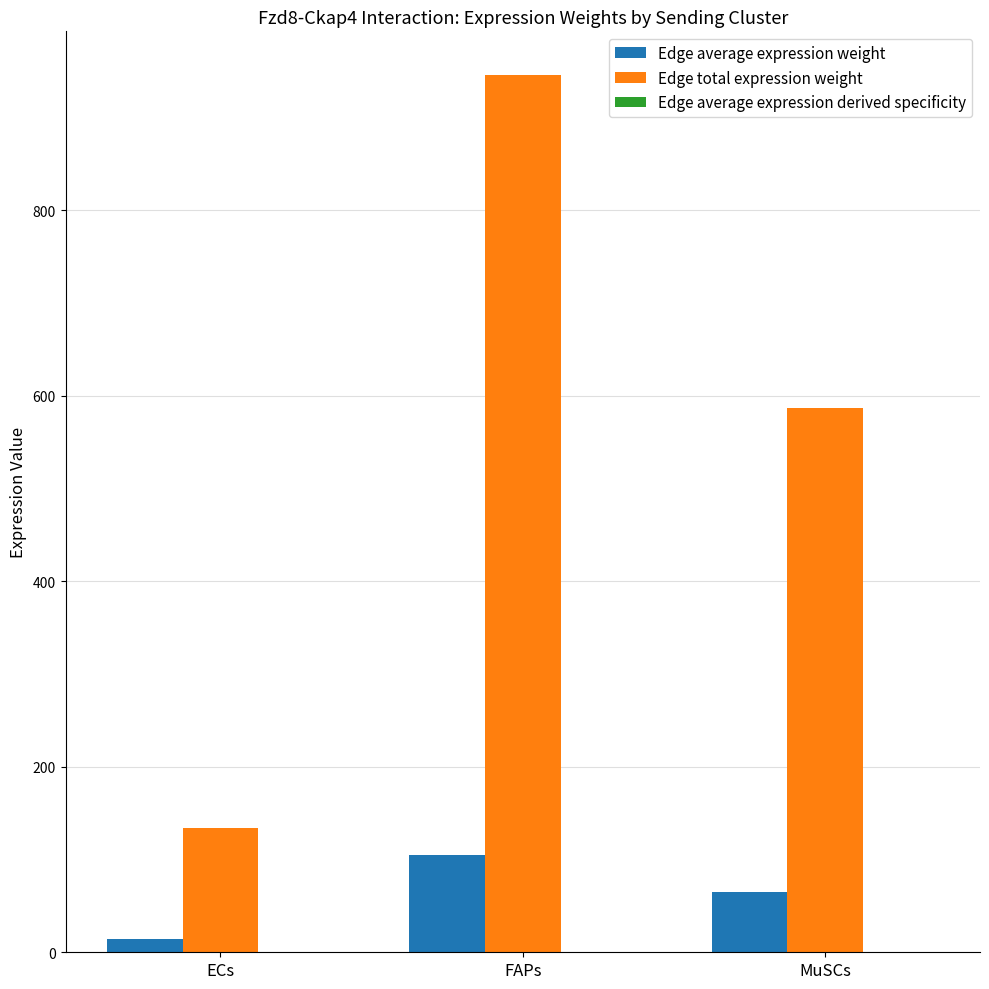

Which series has the widest spread of values?

Edge total expression weight